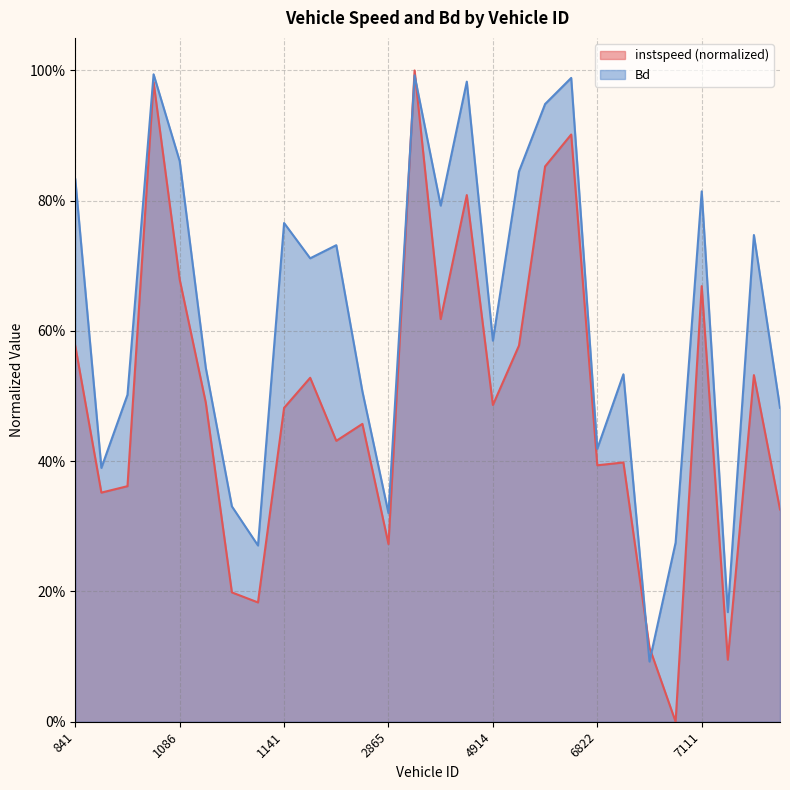

The Bd series shows 0.7 at 6857.0. True or false?

False